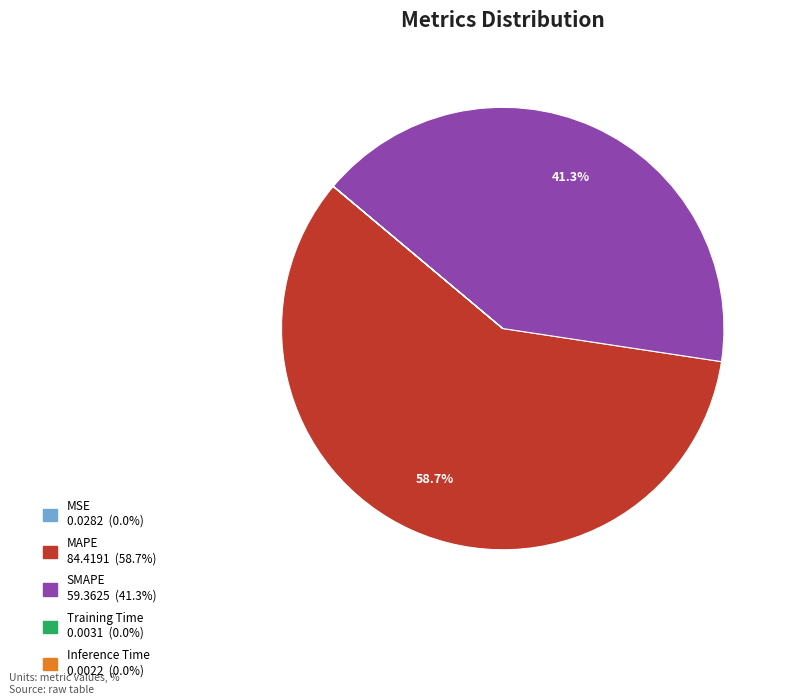

What is the largest slice in the pie chart?

MAPE